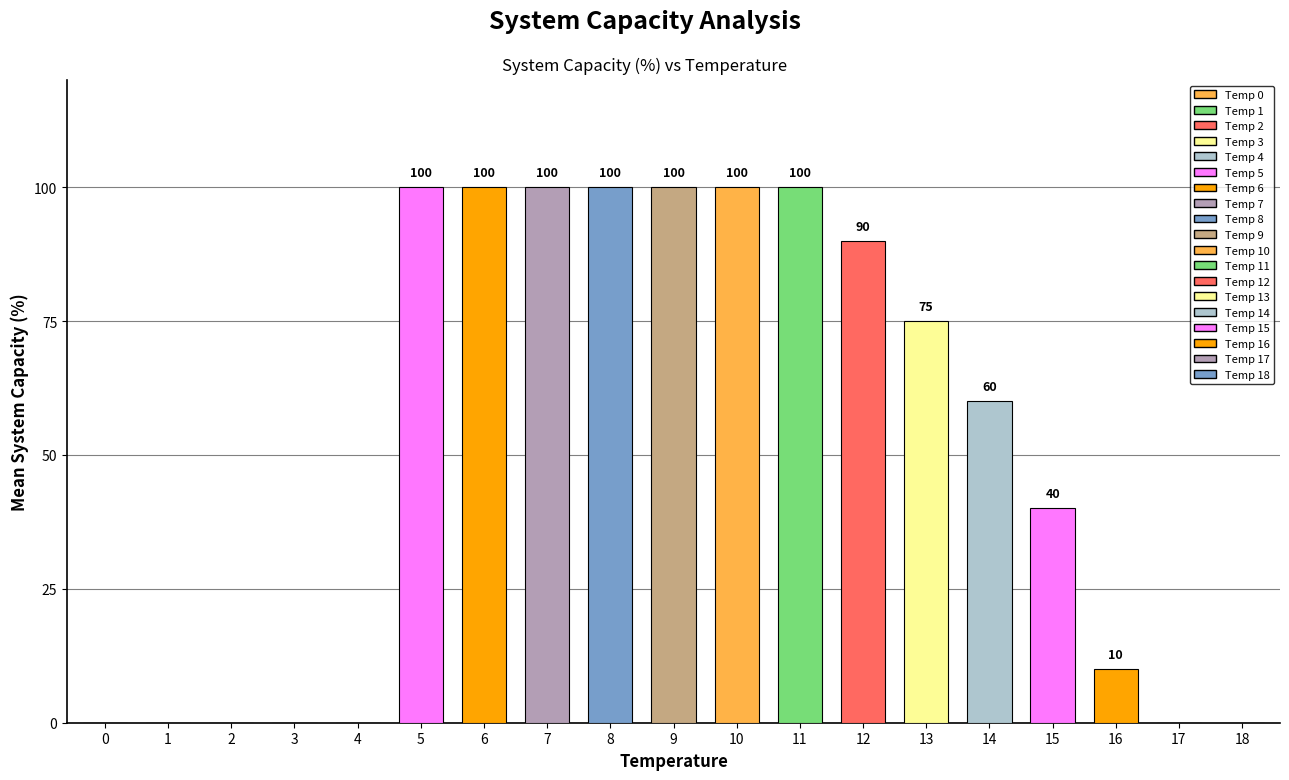

How many values are between 0 and 100?

19